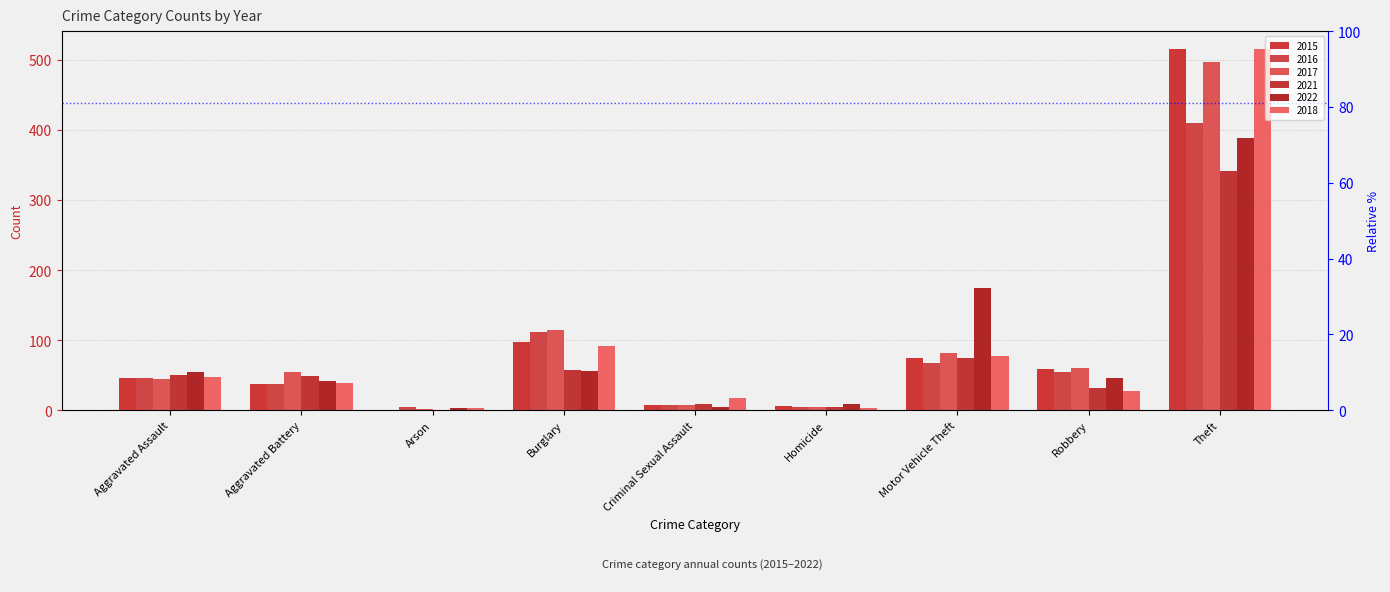

The 2017 series shows 3 at Arson. True or false?

False